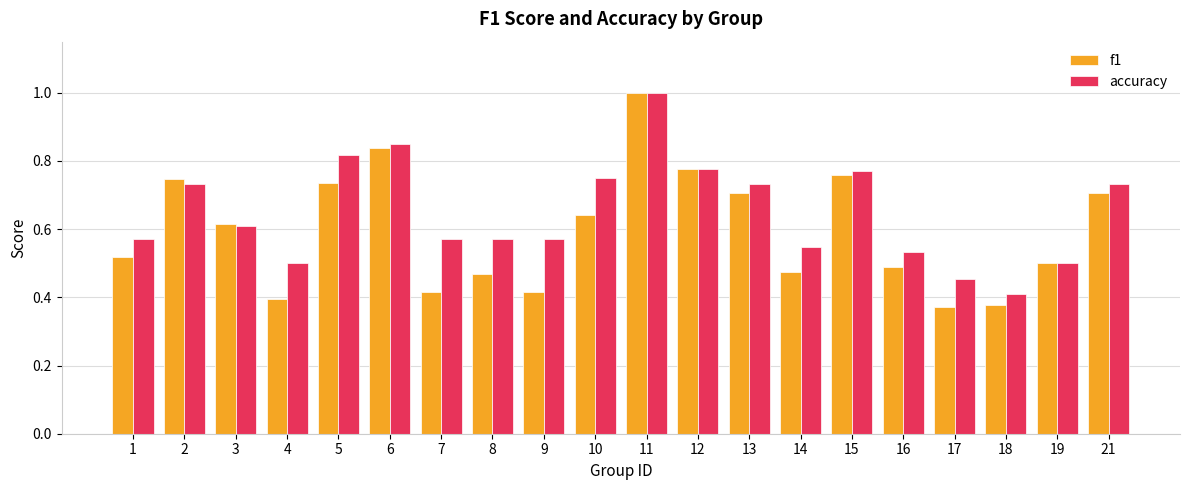

Which series has the largest range (max minus min)?

f1